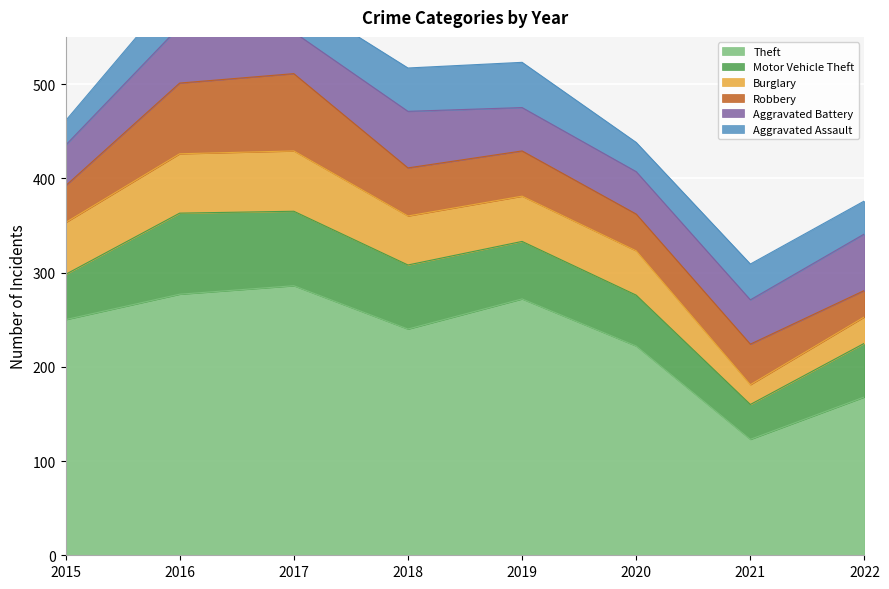

The Robbery series shows 19 at 2017. True or false?

False